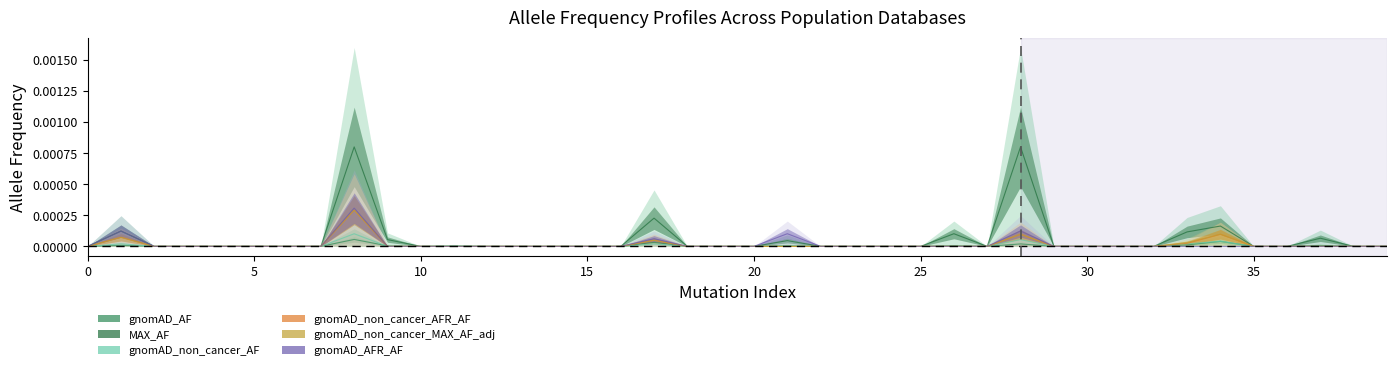

How many data points in gnomAD_non_cancer_AFR_AF are above 0?

6